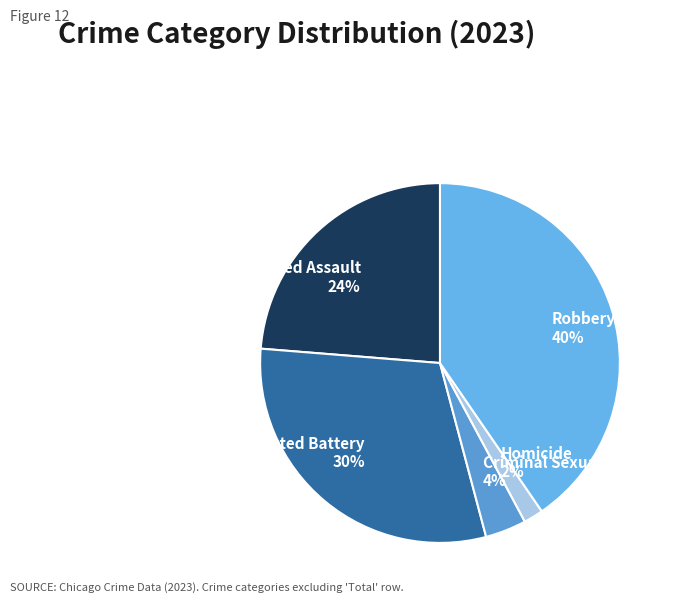

To the nearest percent, what is the average slice percentage?

20%